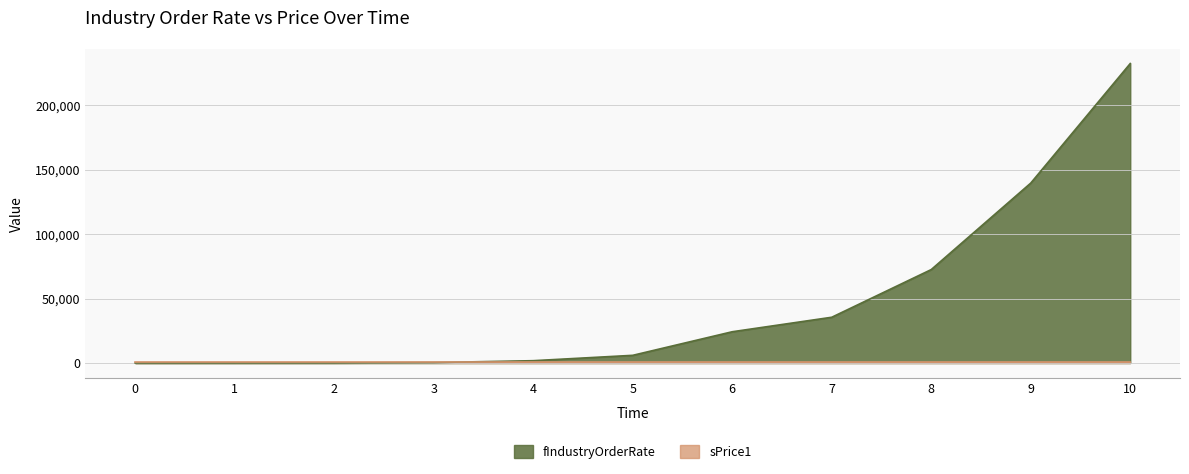

Does the chart display data point markers on the line(s)?

No